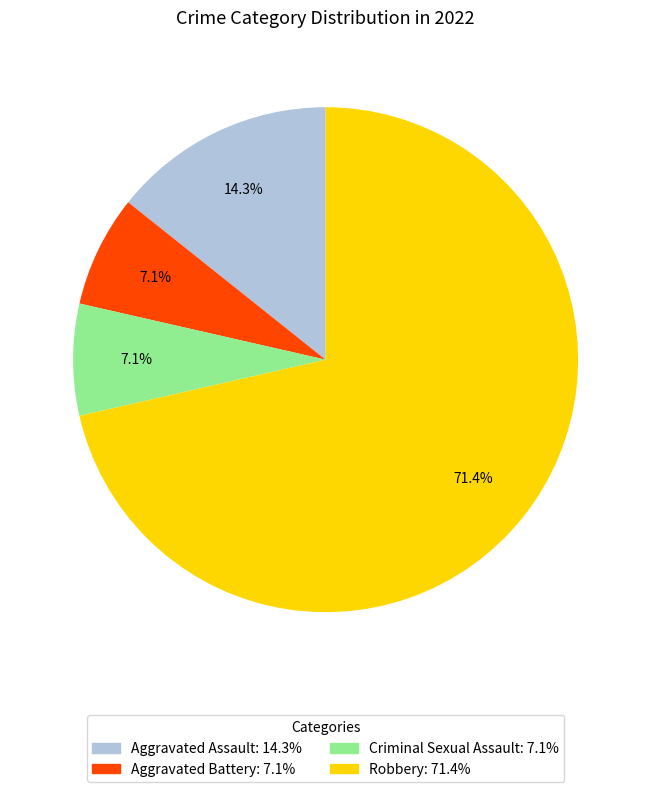

Between Aggravated Assault and Robbery, which is larger?

Robbery